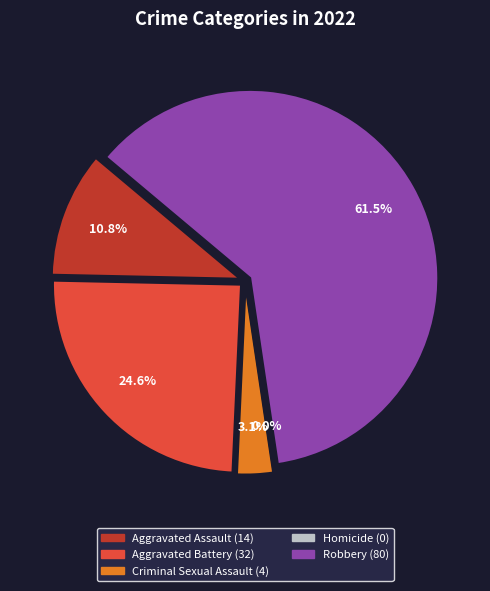

What is the total percentage of Aggravated Battery and Homicide?

24.6%